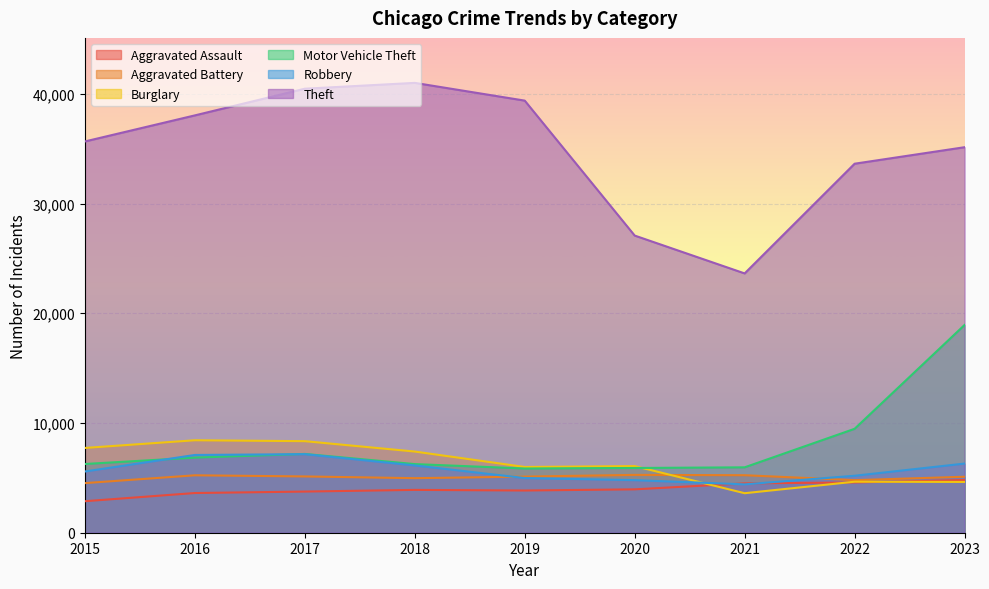

Is it true that Motor Vehicle Theft equals 7179 at 2017?

True